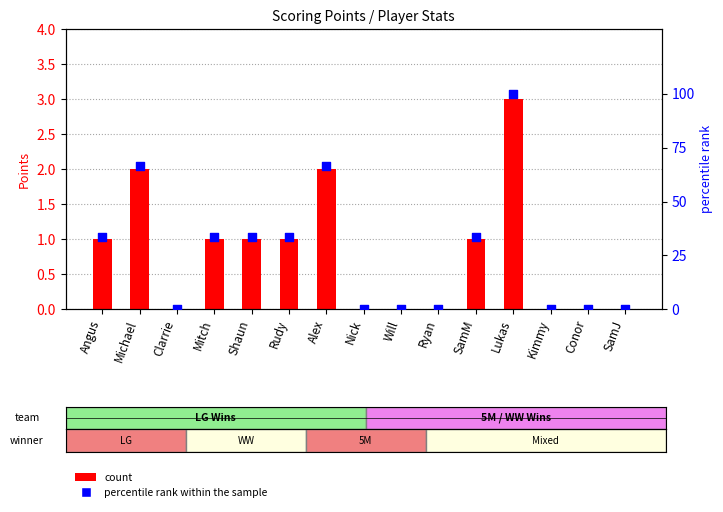

Which series has the largest total across all categories?

percentile rank within the sample